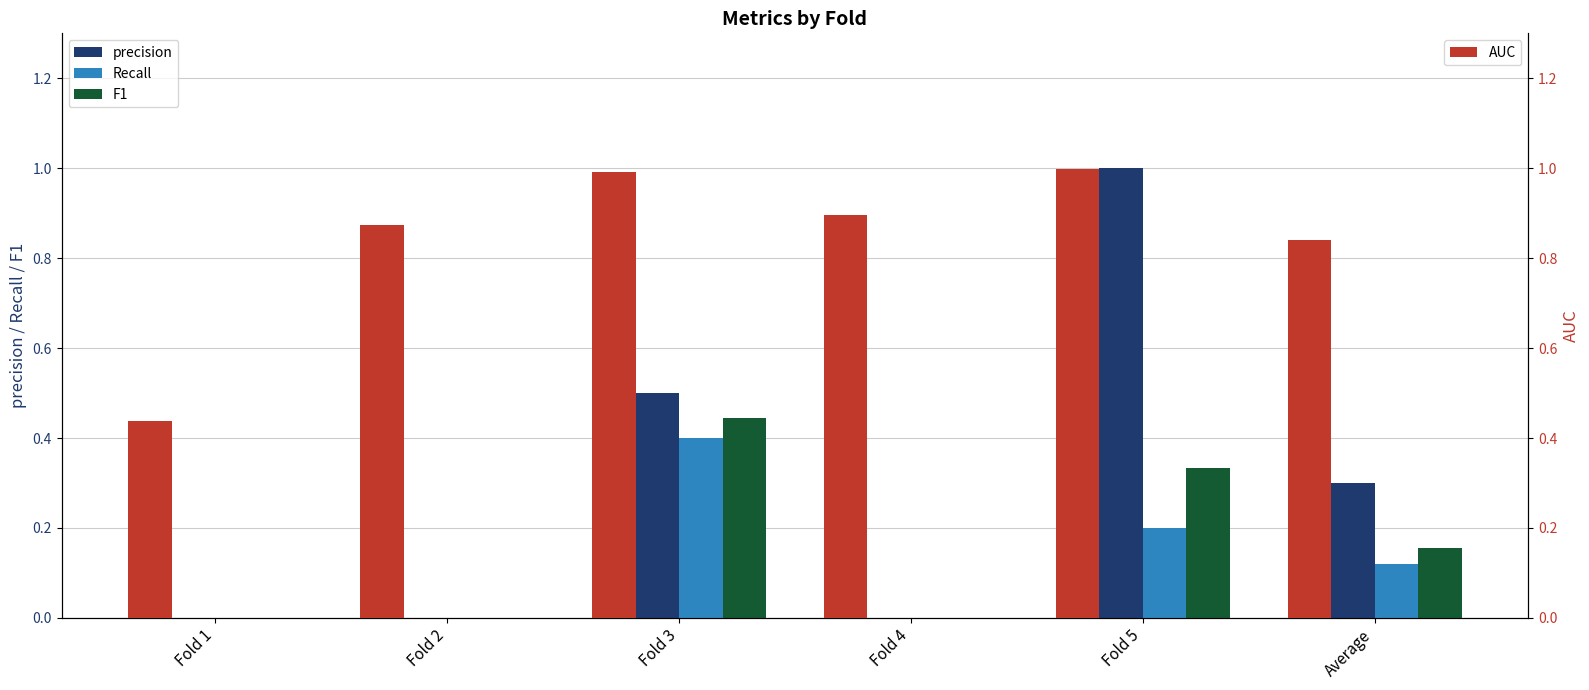

Reading right to left, extract all data points from this chart.

precision: 0.3	1.0	0.0	0.5	0.0	0.0
Recall: 0.1	0.2	0.0	0.4	0.0	0.0
F1: 0.2	0.3	0.0	0.4	0.0	0.0
AUC: 0.8	1.0	0.9	1.0	0.9	0.4